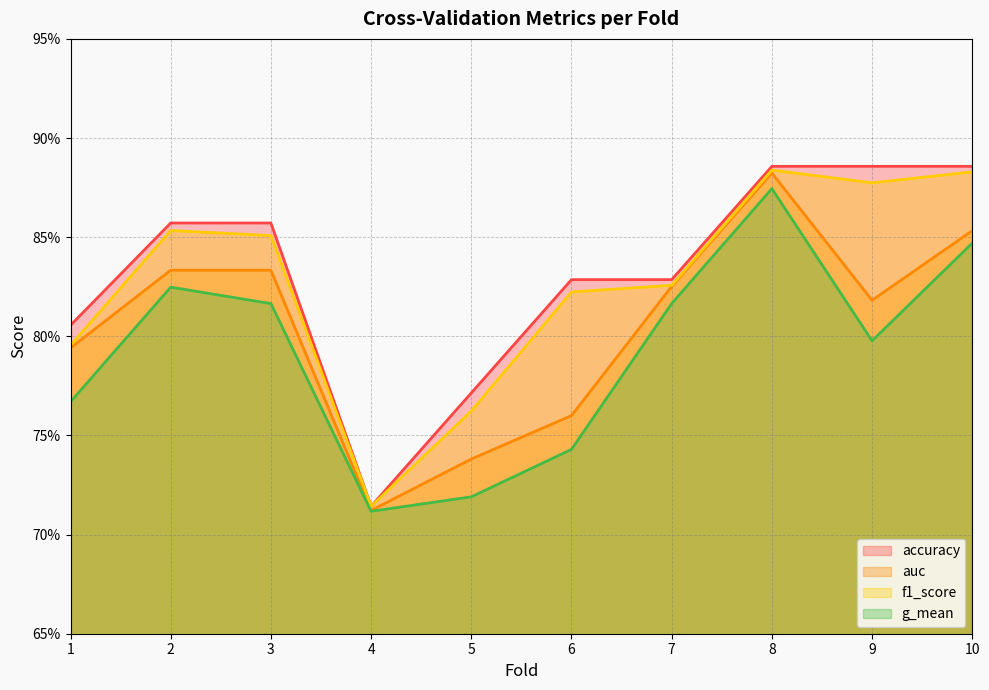

At which category does the chart reach its peak across all series?

8